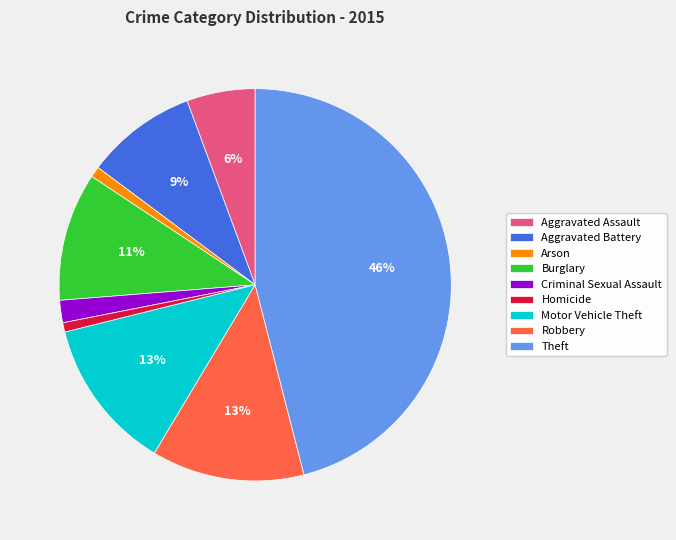

To the nearest percent, what portion does Aggravated Assault represent?

6%